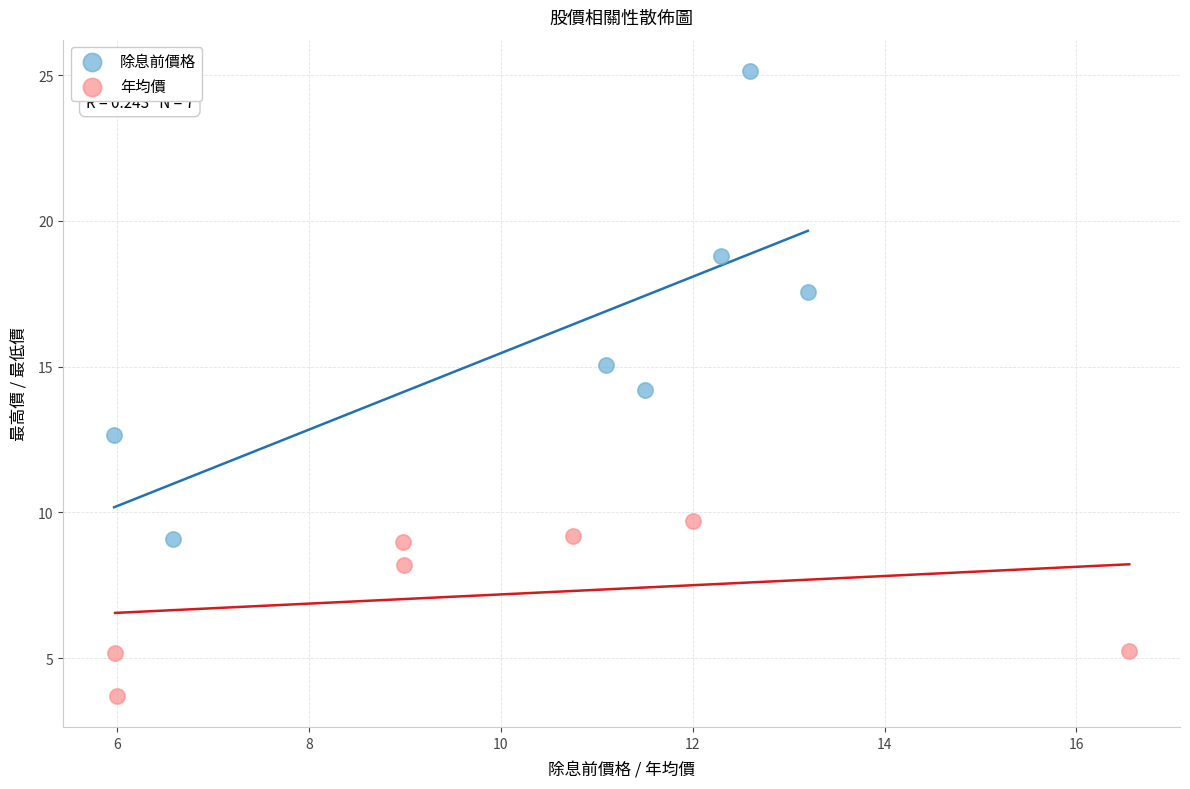

Which series contains the lowest Y value?

年均價